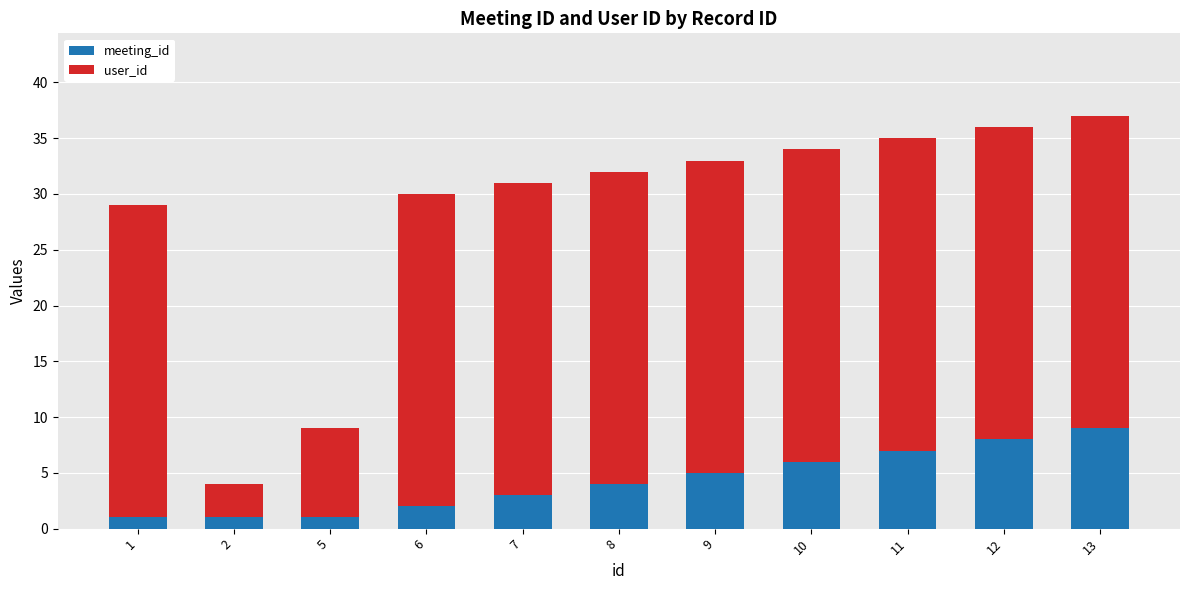

How many data points does each series have?

11